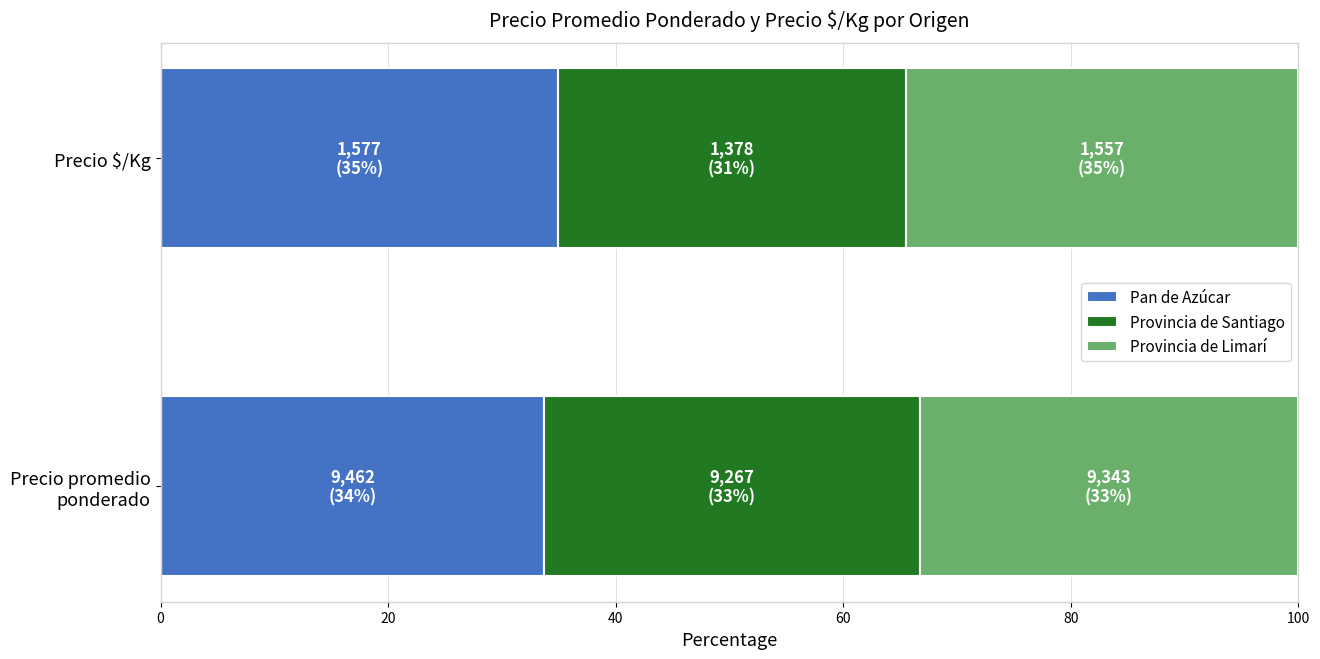

What is the maximum value for Pan de Azúcar?

35.0